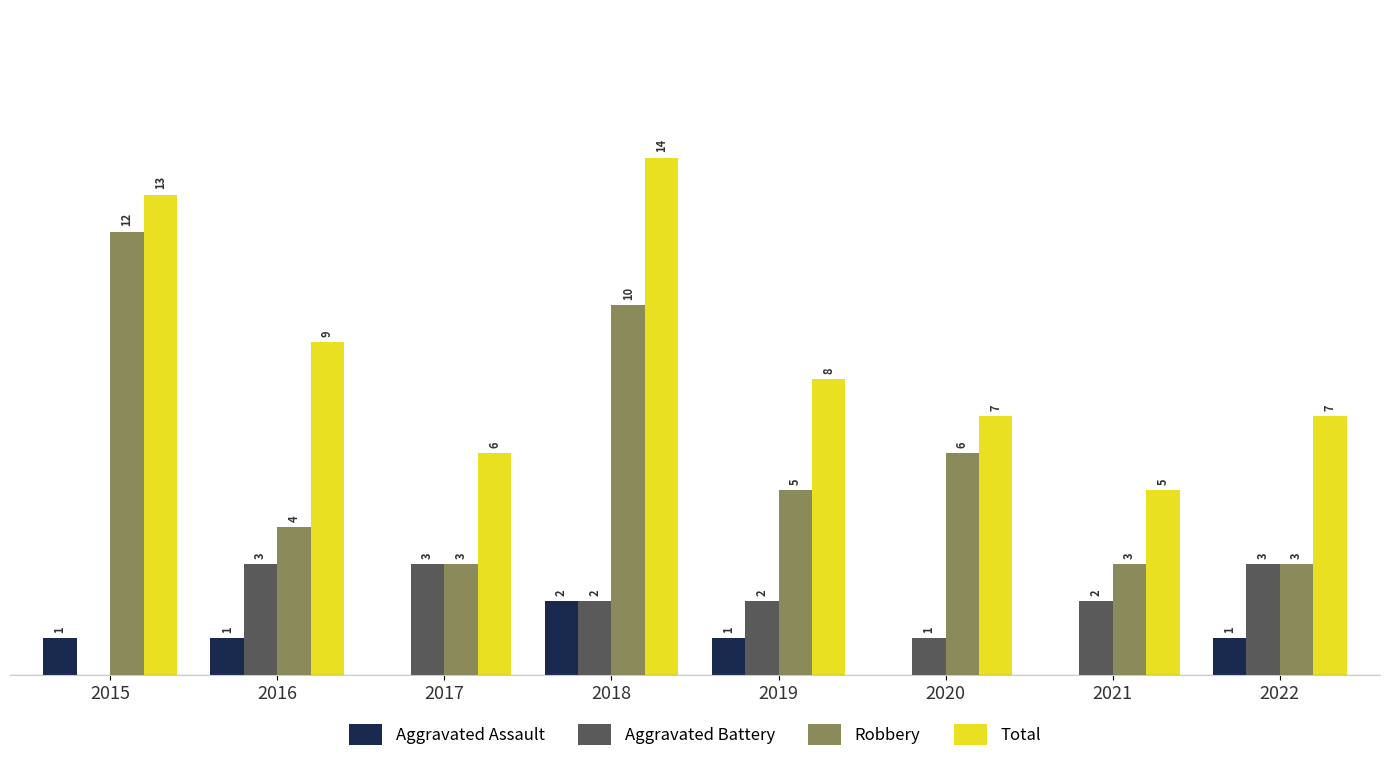

Which series has the largest total across all categories?

Total